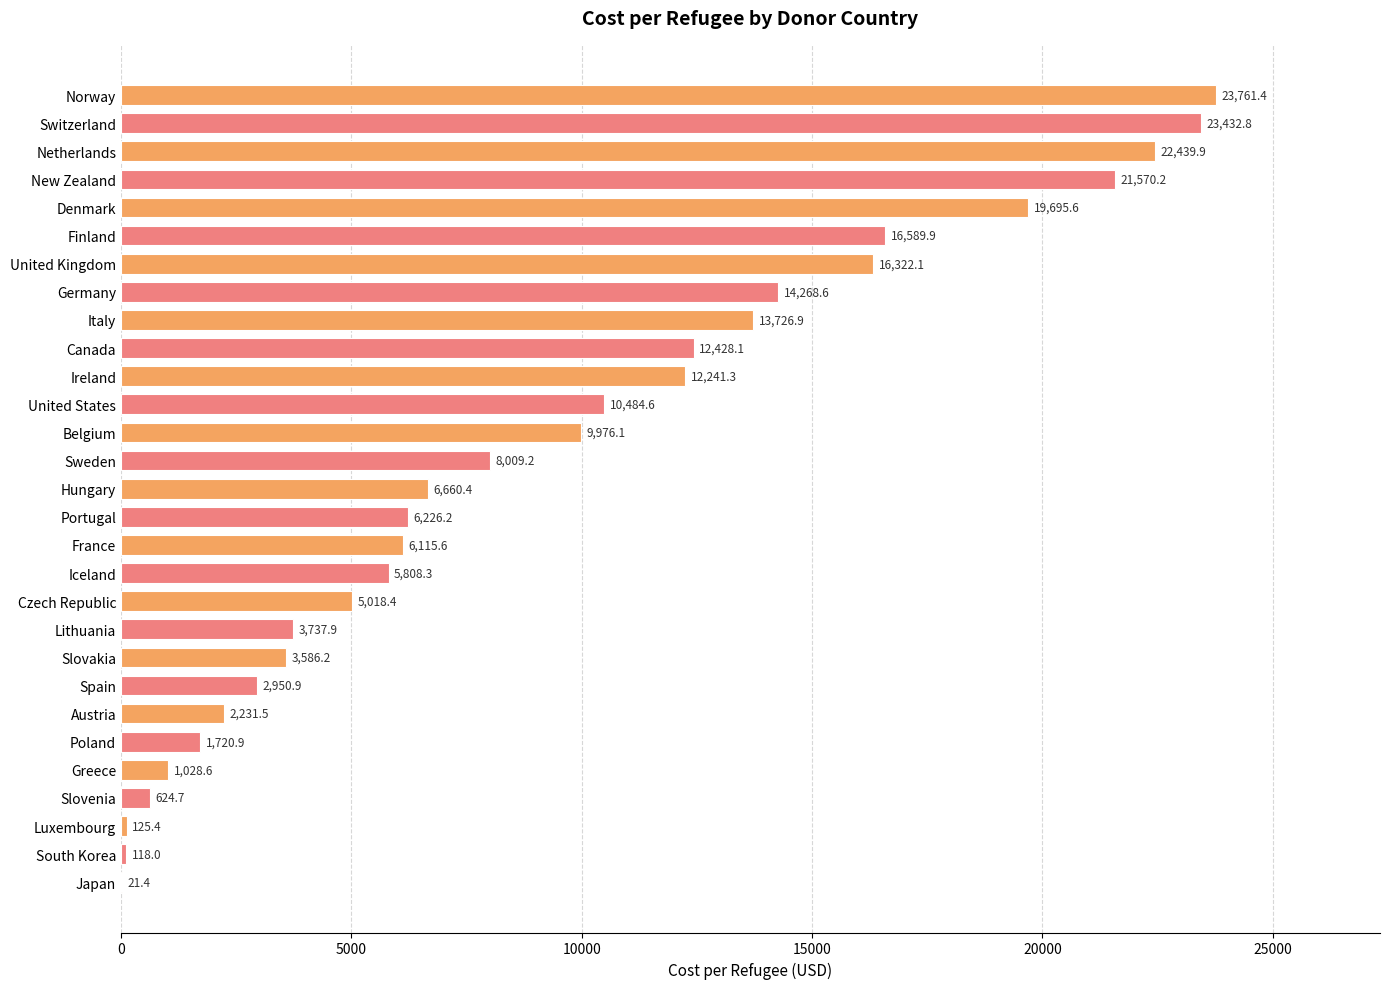

Is it true that the value at New Zealand is 21570.2?

True